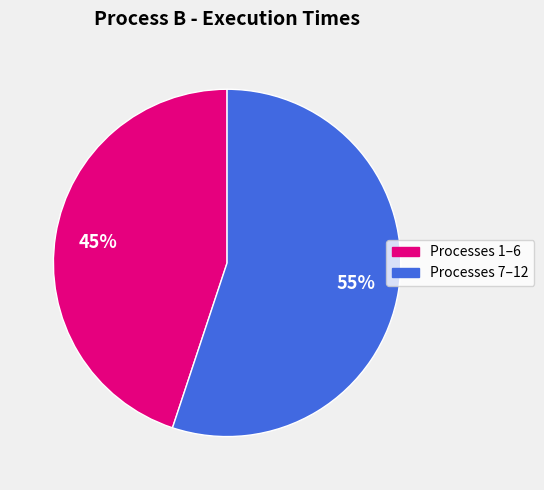

To the nearest percent, what is the difference between the largest and smallest slice percentages?

10%